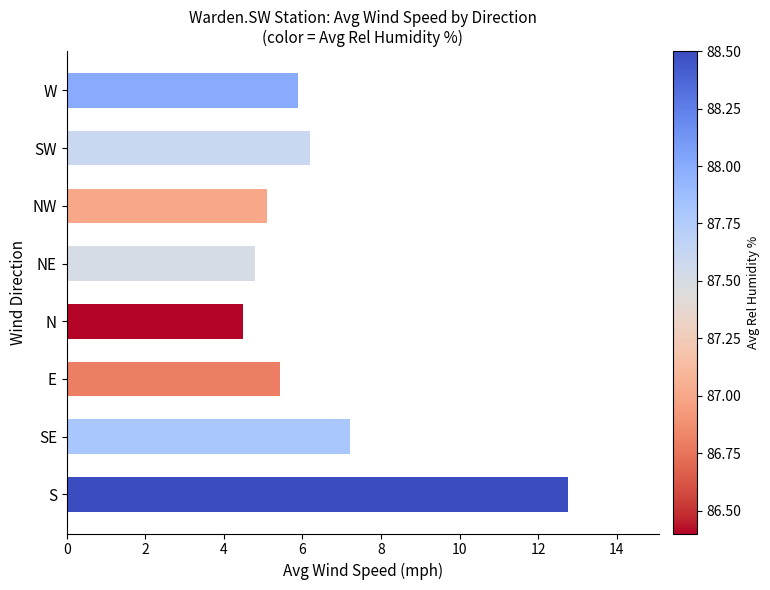

How many data points does each series have?

8